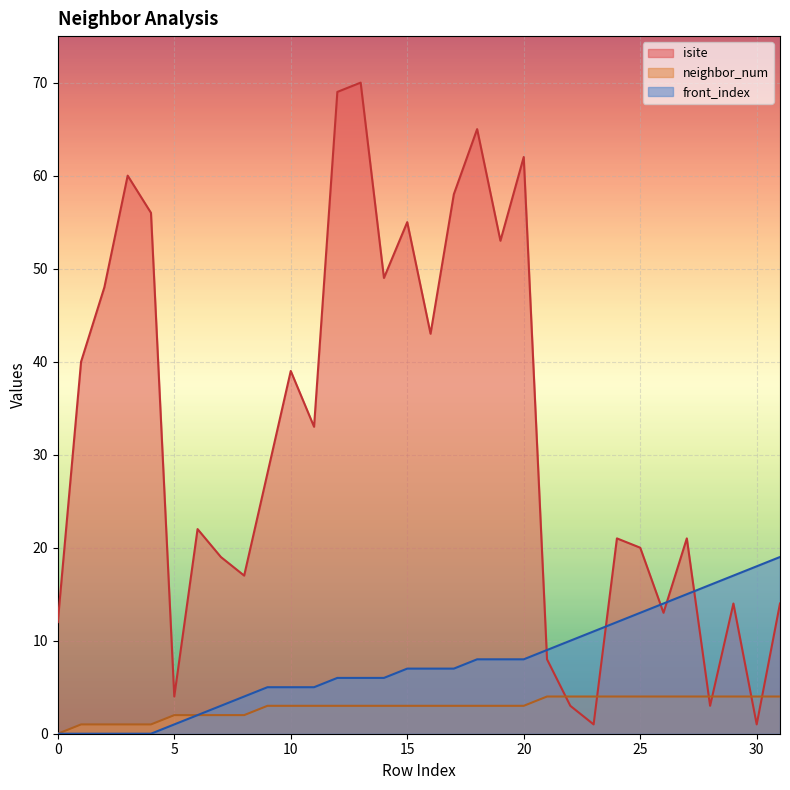

The isite series shows 20 at 25. True or false?

True